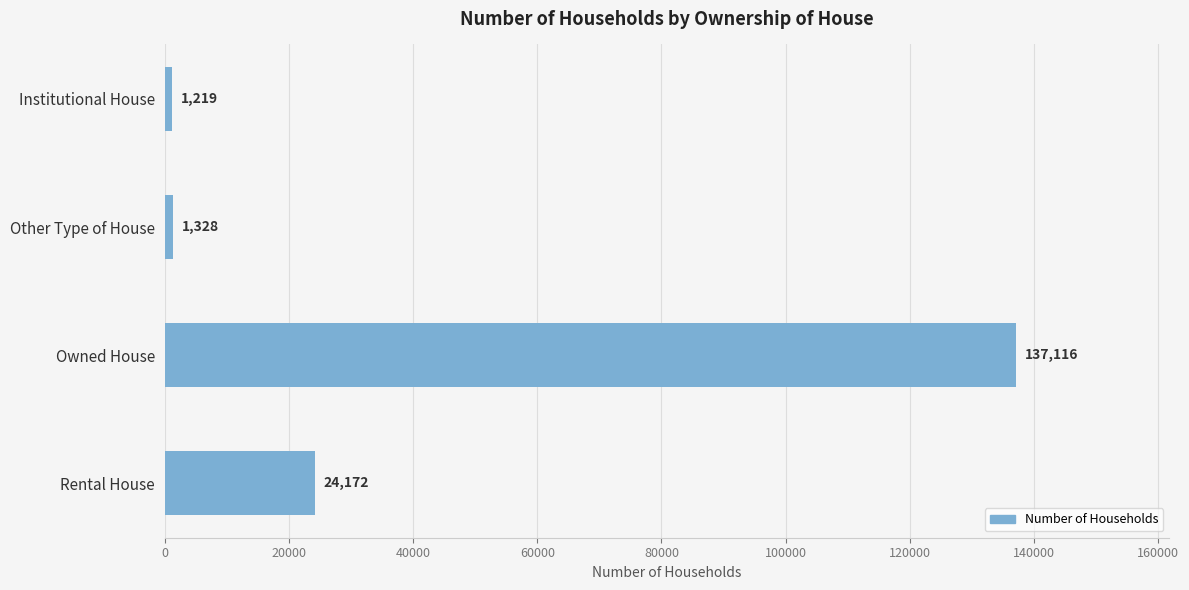

The chart shows a value of 137116 at Owned House. True or false?

True